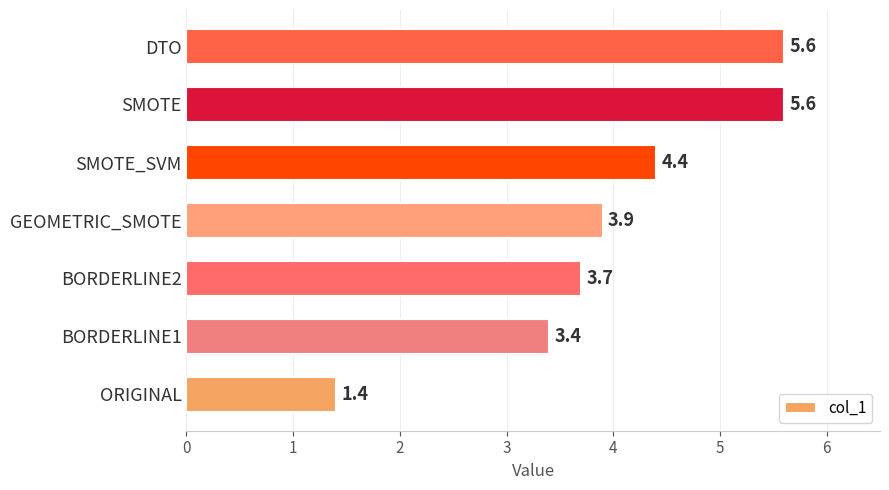

How many data points are less than 3?

1